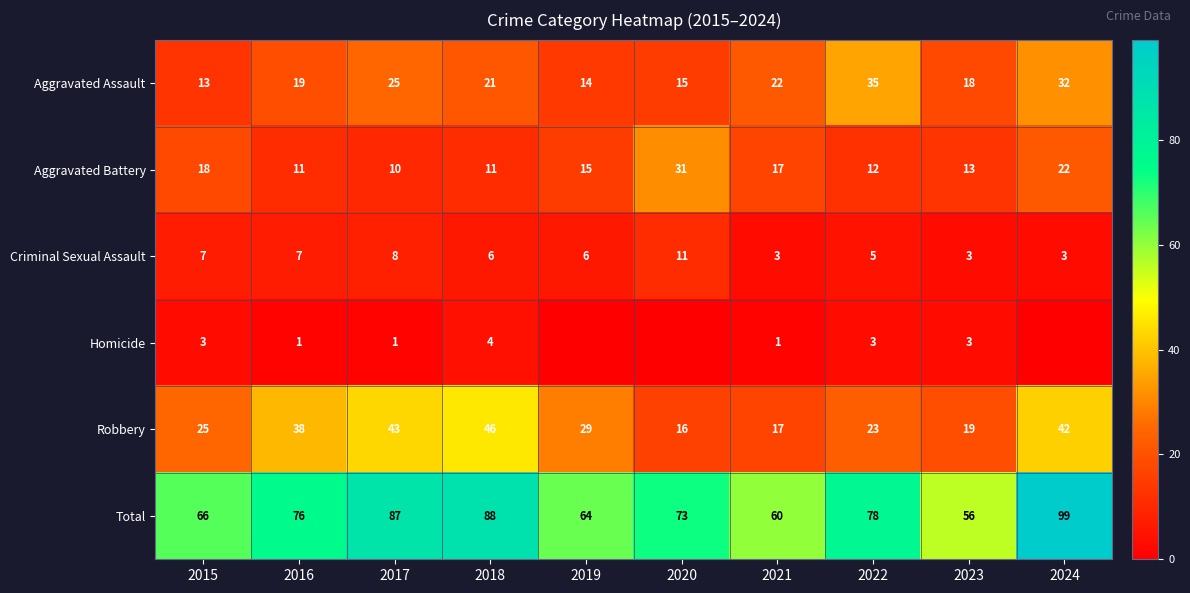

What is the lowest value of the Robbery series?

16